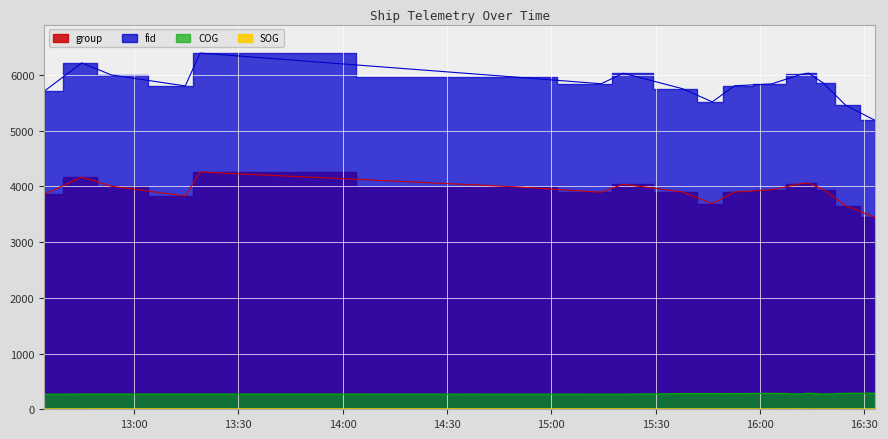

Which series has the largest range (max minus min)?

fid